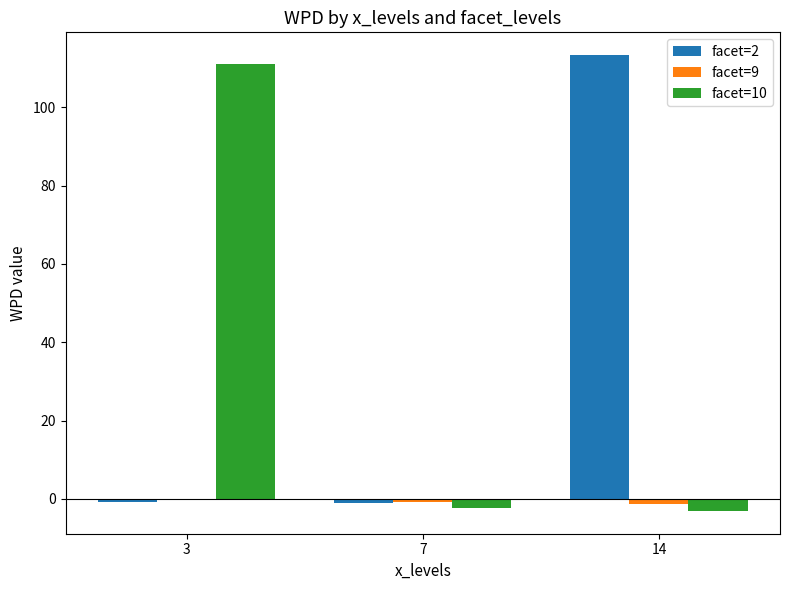

Is the value of facet=10 at 3 greater than the value of facet=2 at 3?

Yes